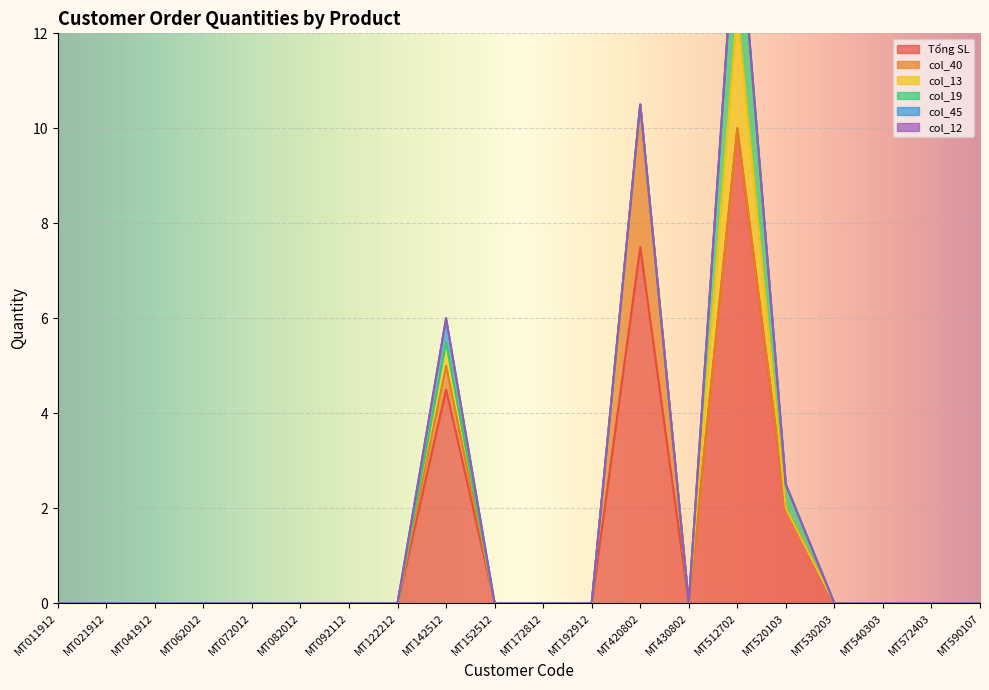

Is the value of Tổng SL at MT041912 greater than the value of col_12 at MT420802?

No